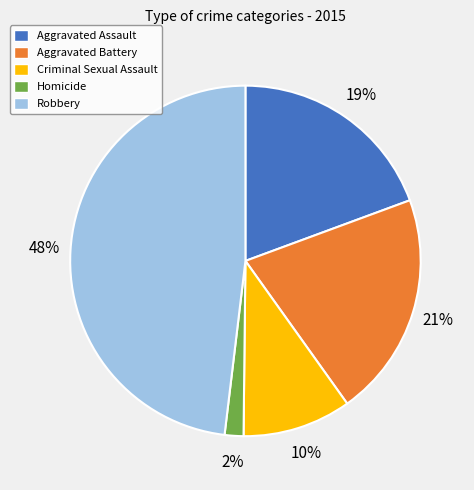

Is there any slice that represents more than half of the pie?

No